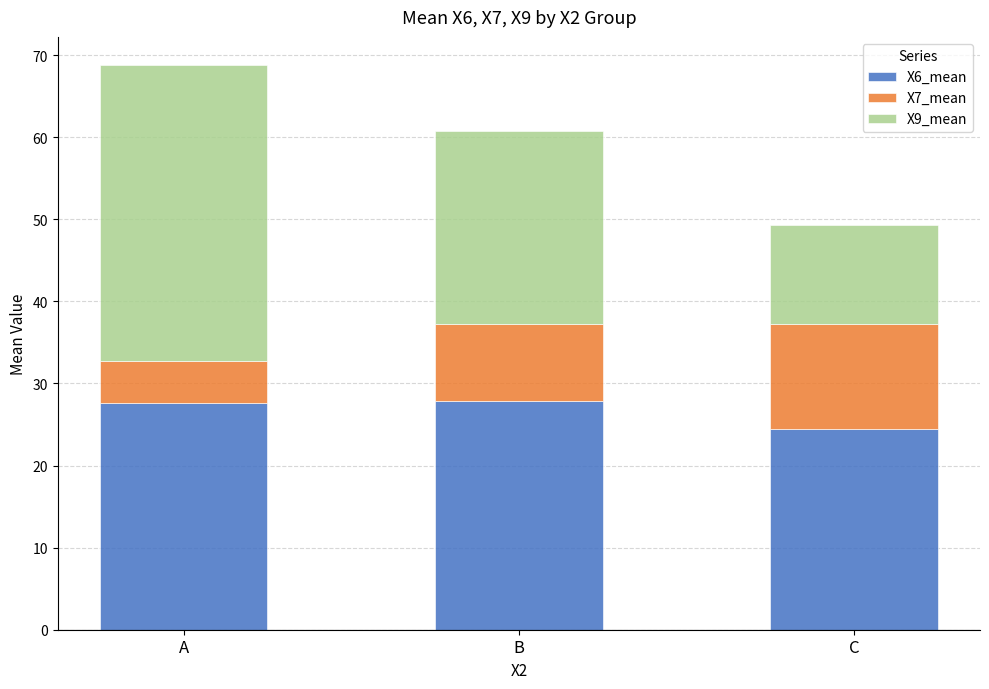

How many data points does each series have?

3